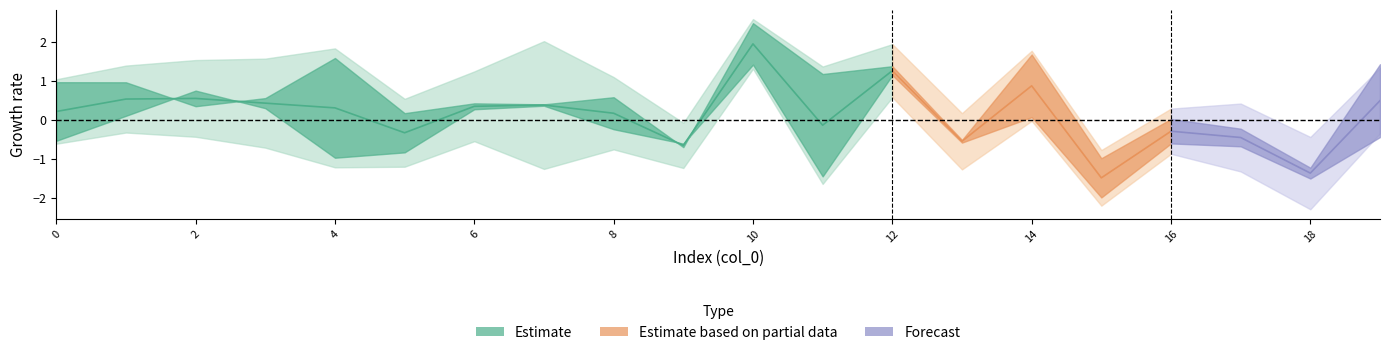

Does the chart display data point markers on the line(s)?

No